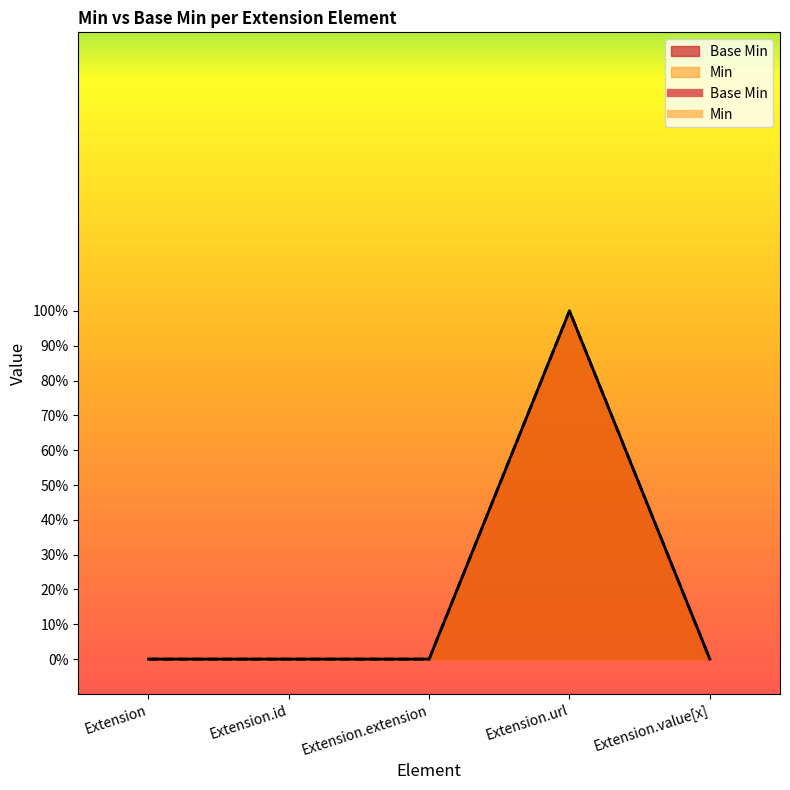

What position from the right is Extension.extension?

3